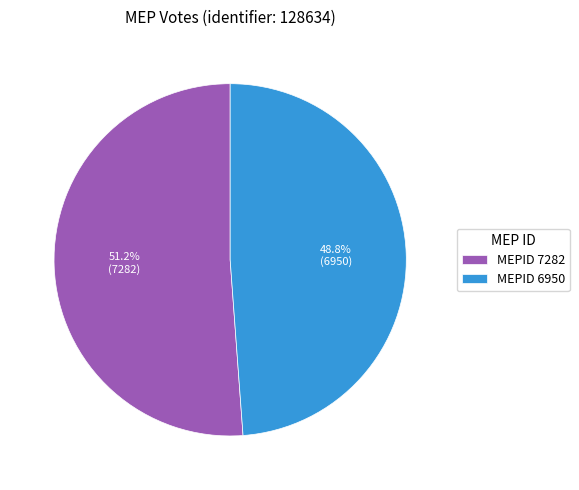

Approximately how many times larger is the value at MEPID 6950 compared to MEPID 7282?

1.0